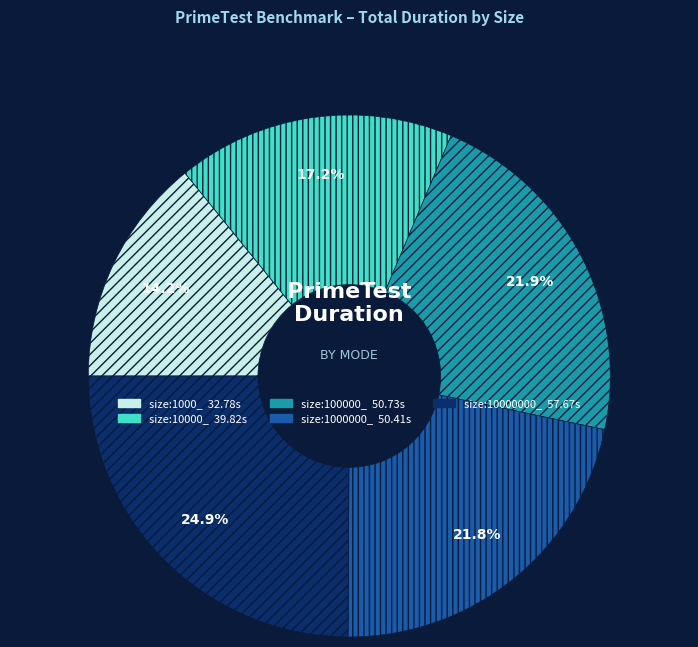

Which category has the biggest portion of the pie?

size:10000000_